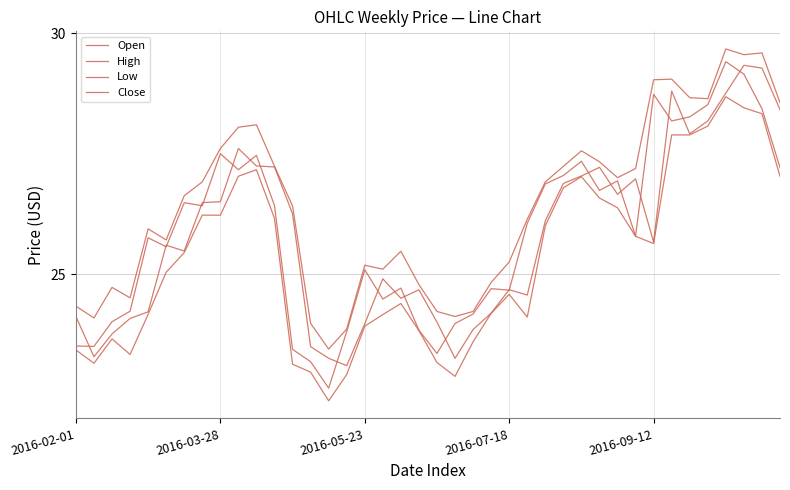

Which category has the highest value across all series?

36